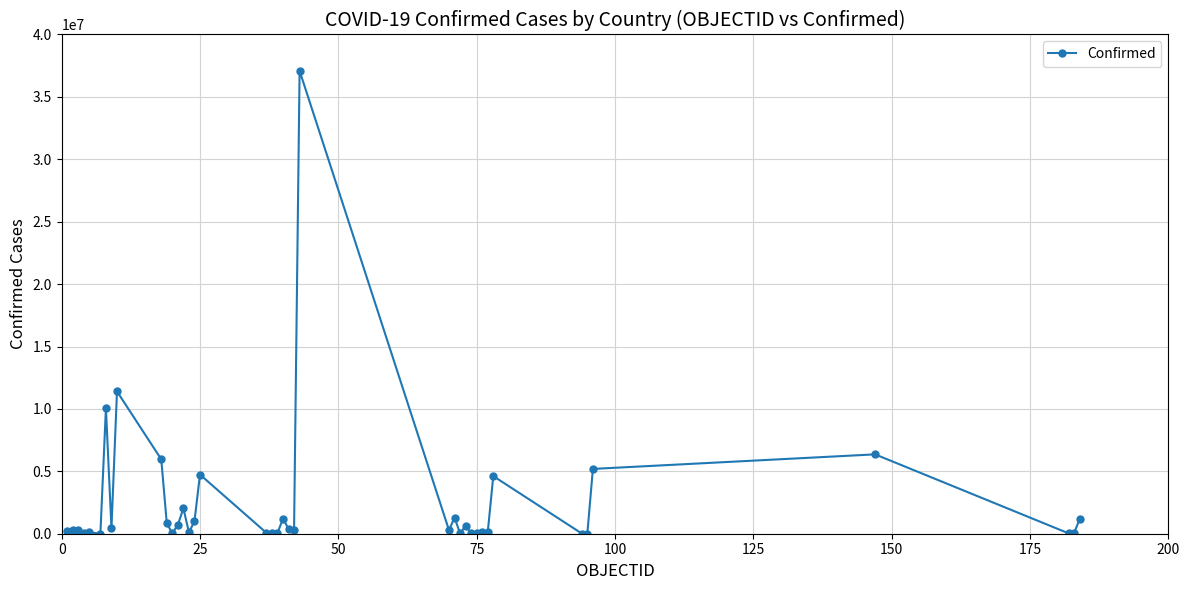

What is the sum of all values?

97596285